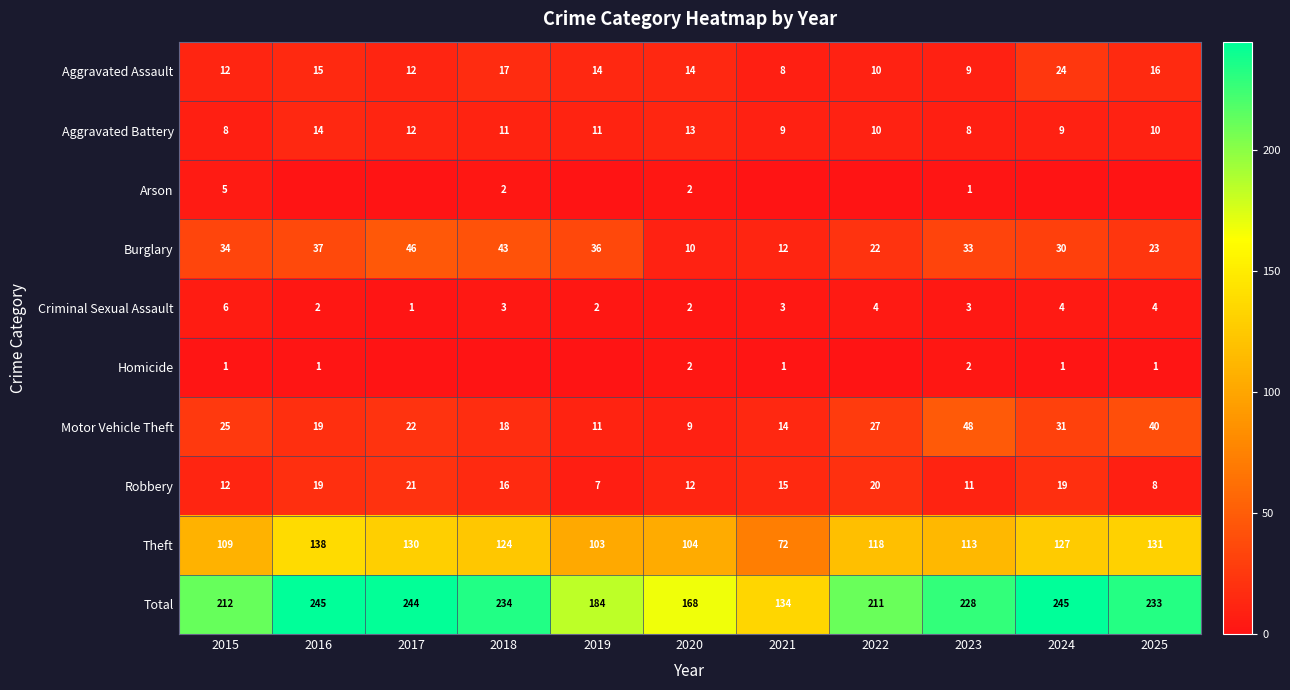

What is the highest value of the Criminal Sexual Assault series?

6